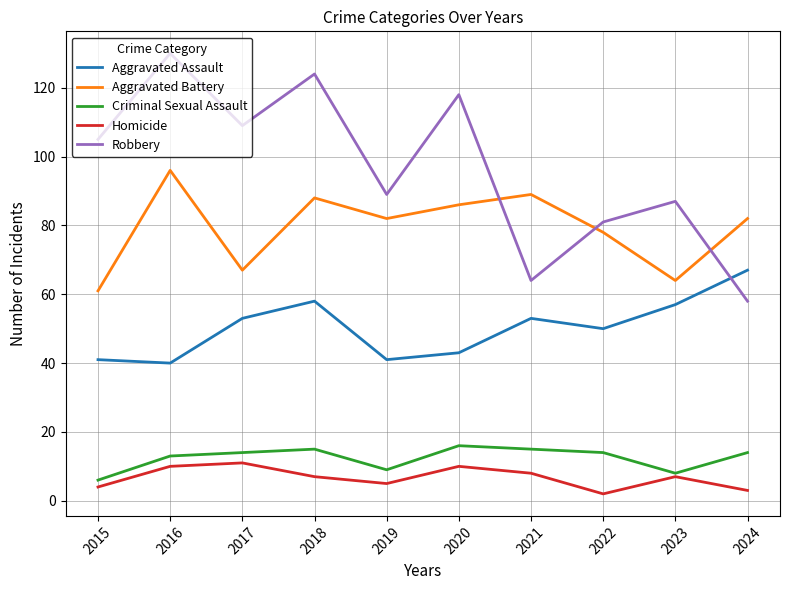

Which category has the lowest value in the Robbery series?

2024